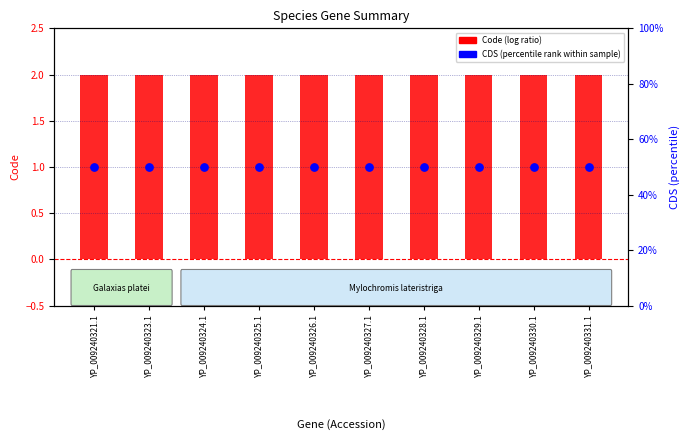

Which series has the largest total across all categories?

CDS (percentile rank)